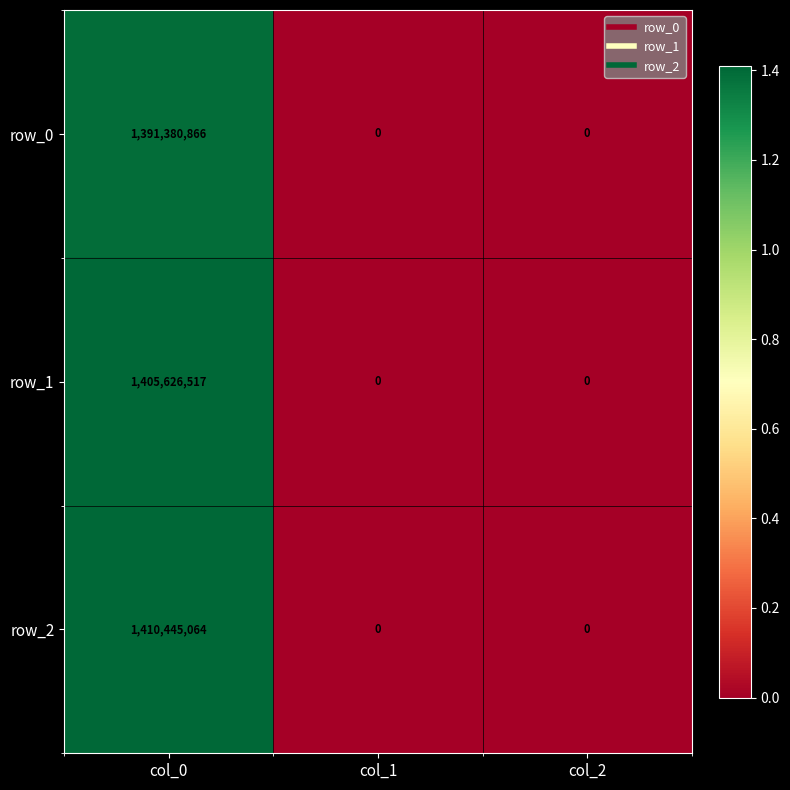

What is the average value of the row_1 series?

468542172